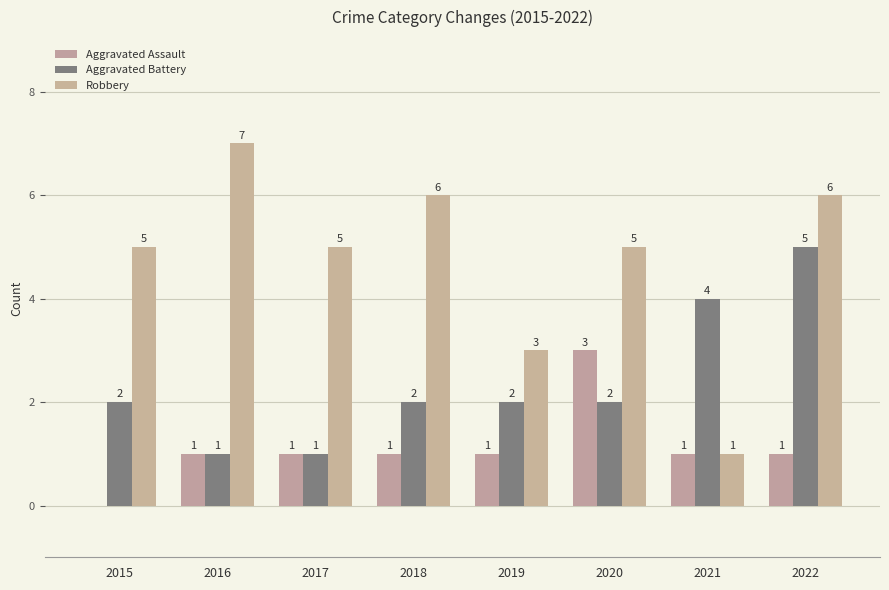

How many series are shown in this chart?

3